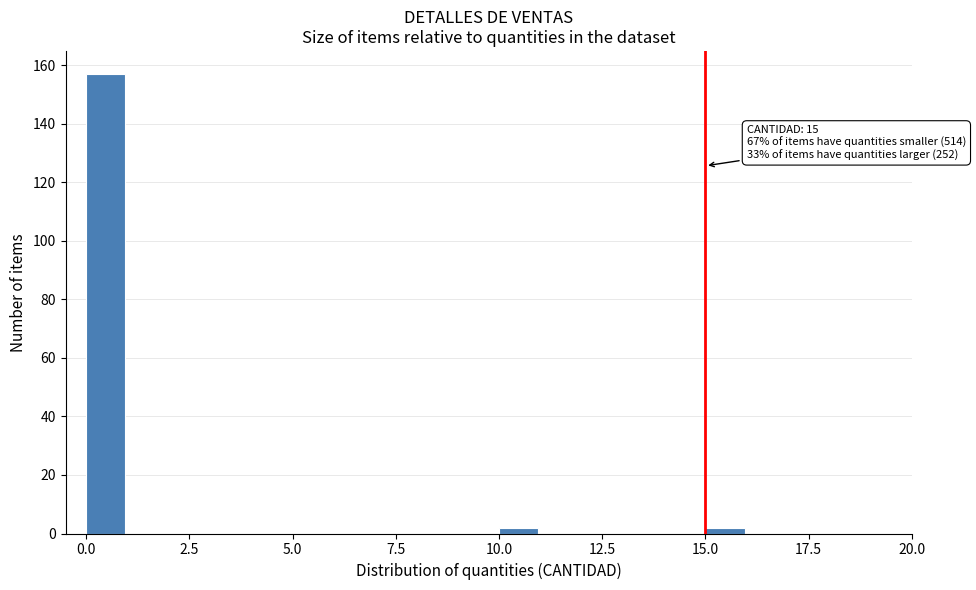

Read against the x-axis, roughly where is the centre of the tallest bar?

0.5